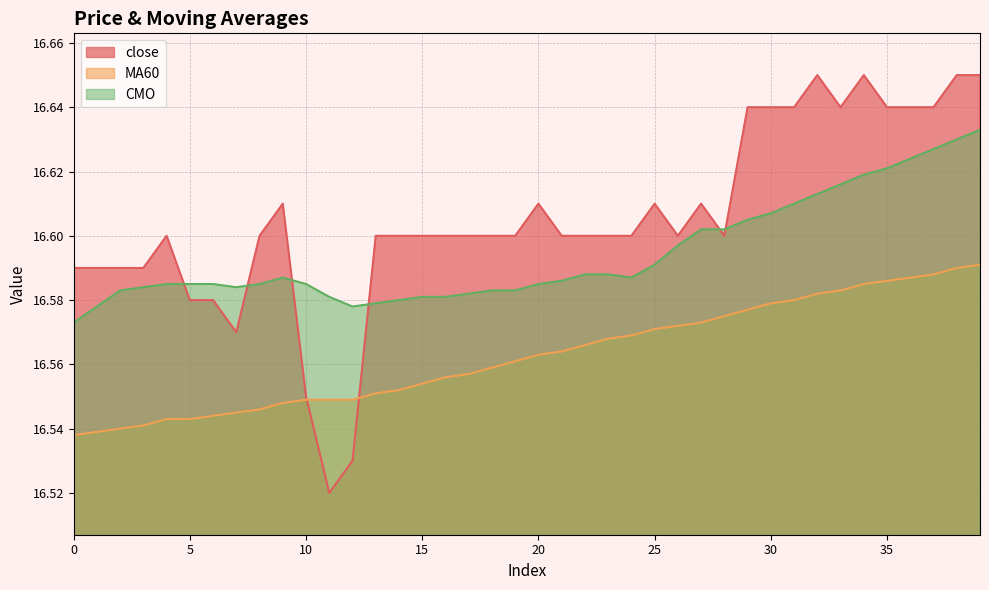

What is the greatest value displayed?

16.6